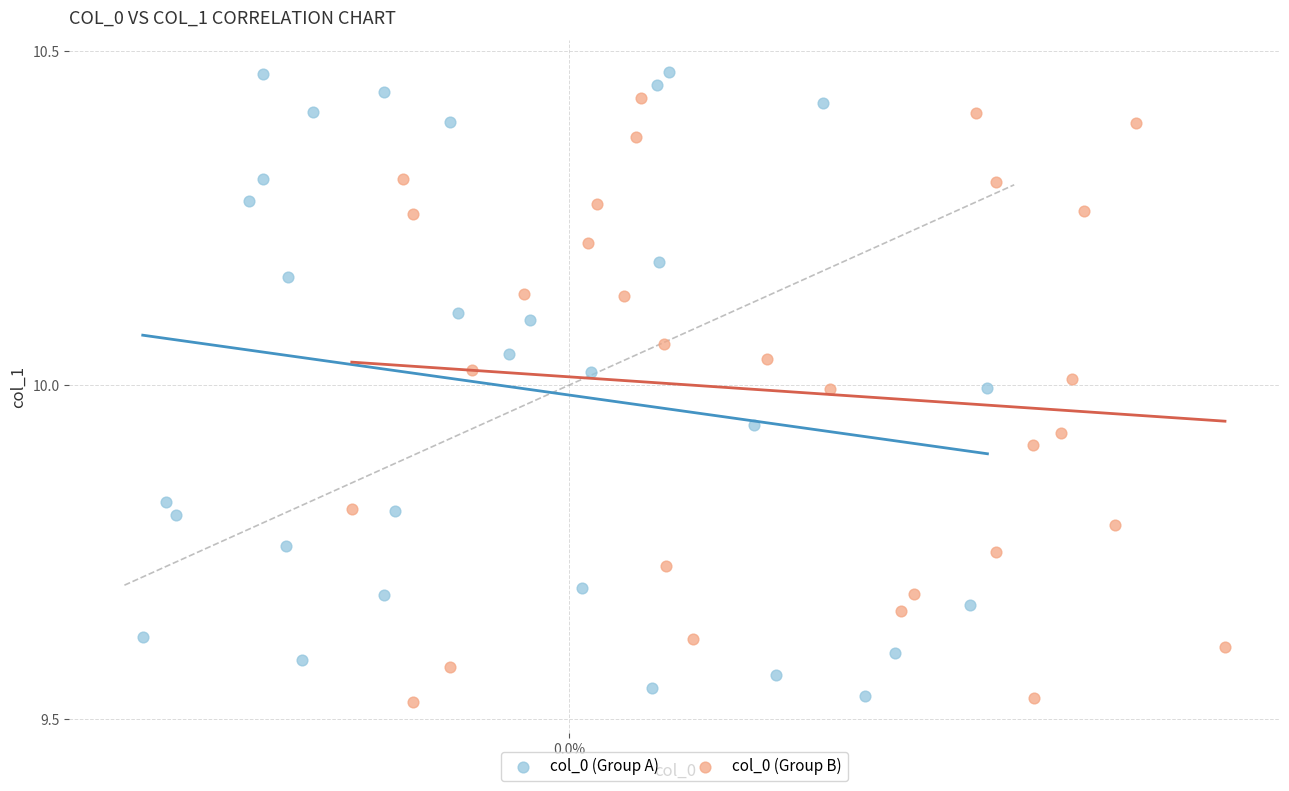

What are all the series names shown in the legend?

col_0 (Group A), col_0 (Group B)